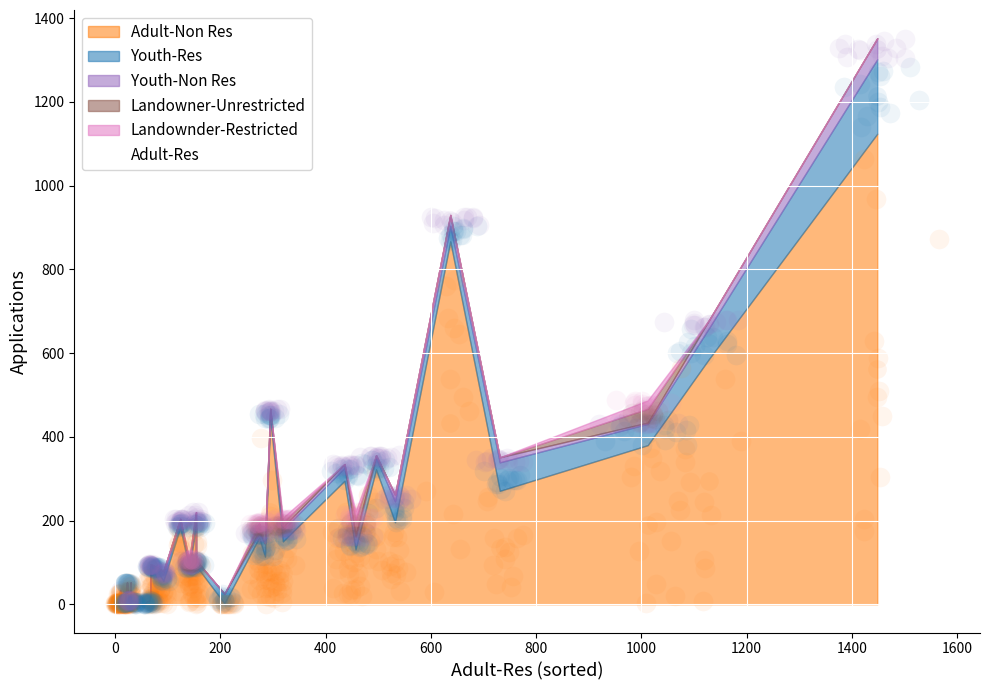

Which series has the largest Y range (max minus min)?

Adult-Res